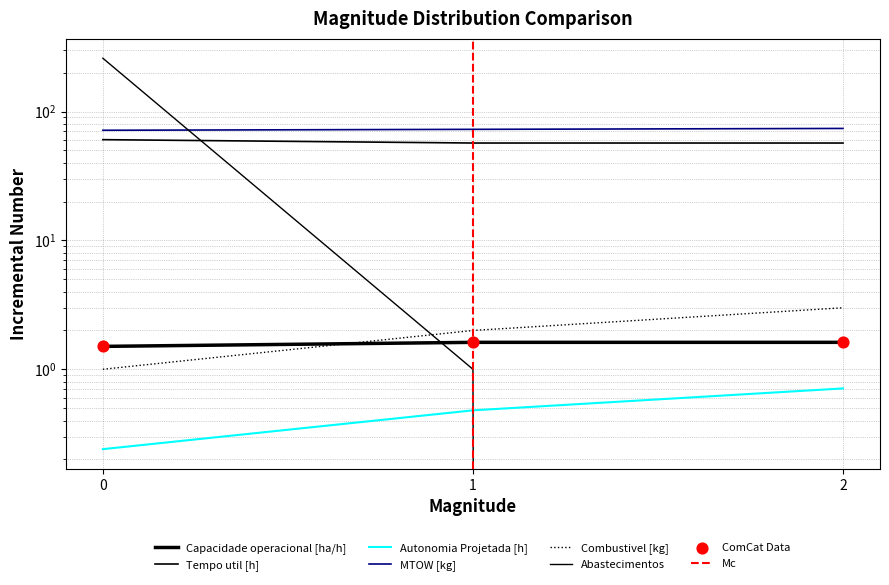

At how many categories does at least one series exceed 257?

1